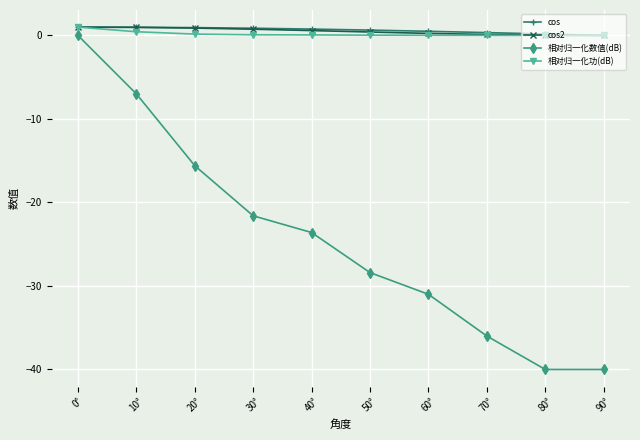

True or false: cos and 相对归一化数值(dB) cross at least once.

False